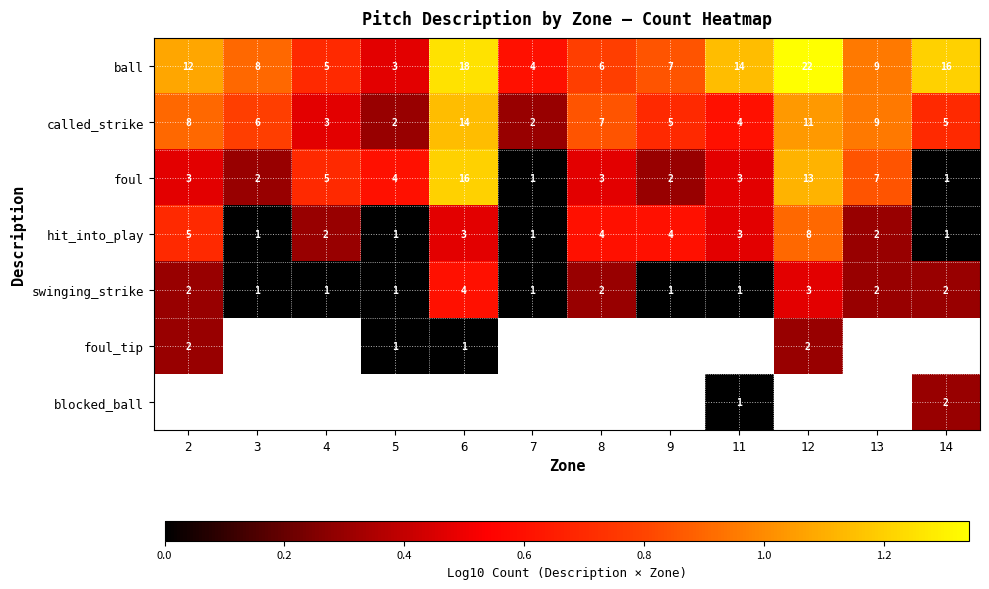

Which has a higher value, 7 or 3?

3